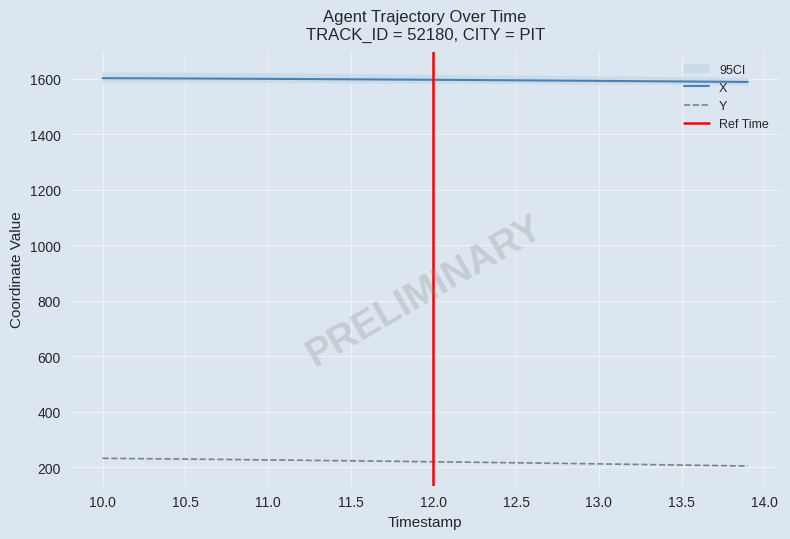

What is the lowest value of the X series?

1588.1